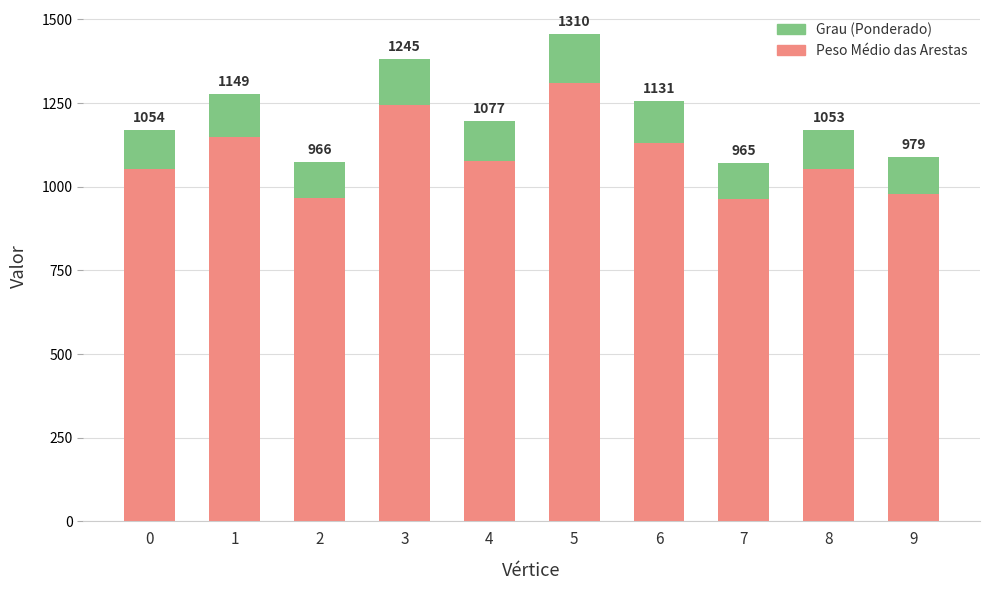

The Grau (Ponderado) series shows 966.4 at 2. True or false?

True